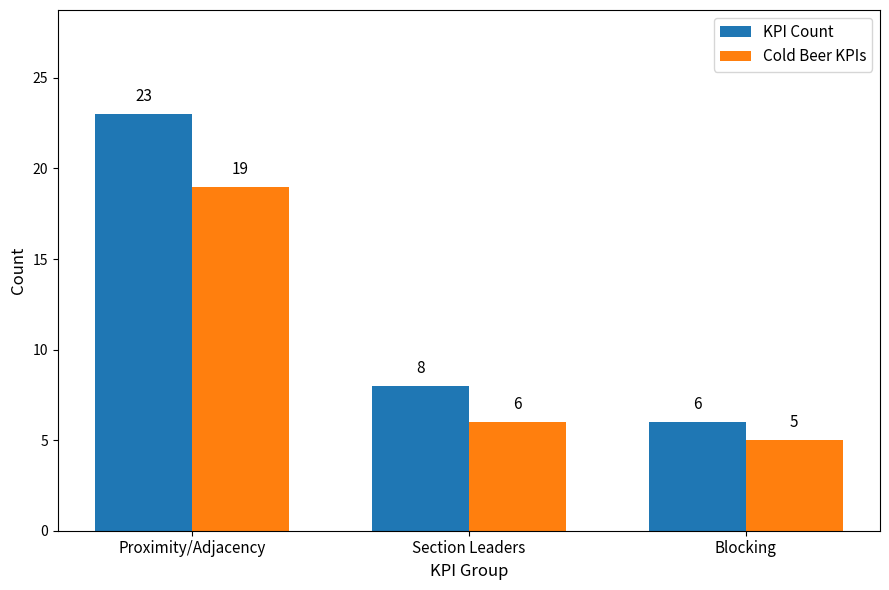

What is the sum of the Cold Beer KPIs values at Proximity/Adjacency and Blocking?

24